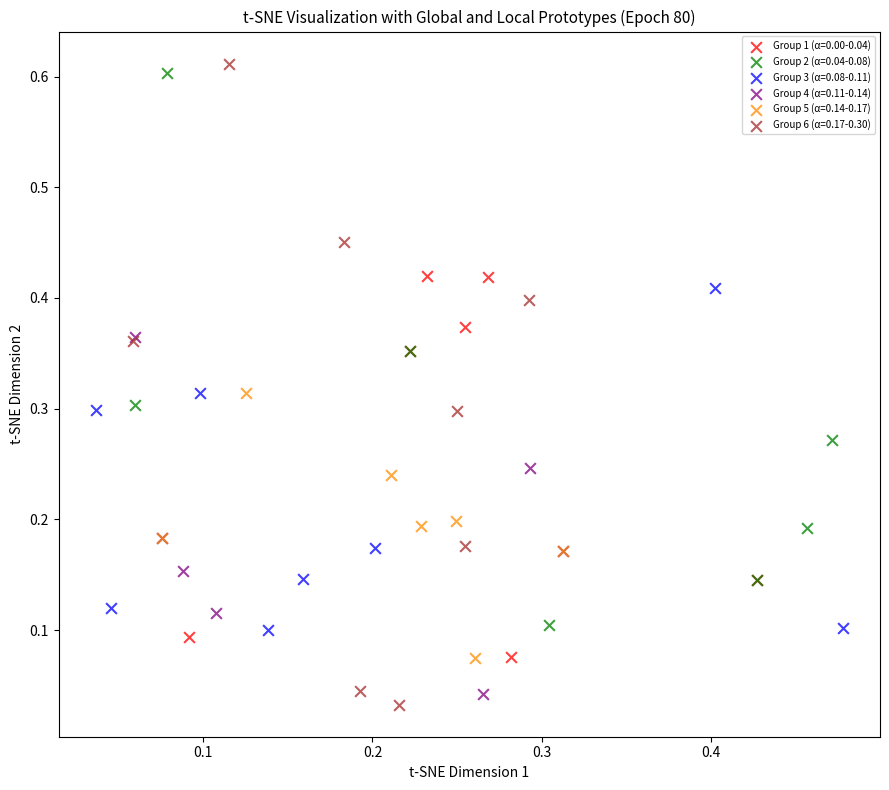

Which series contains the lowest Y value?

Group 6 (α=0.17-0.30)